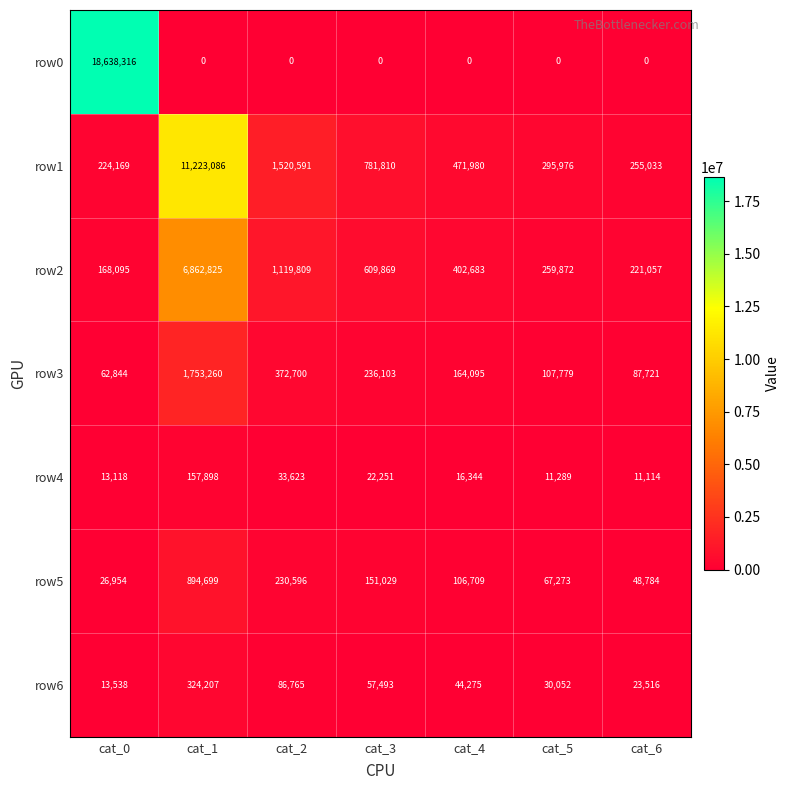

What is the difference between the maximum and minimum values in the row0 series?

18638316